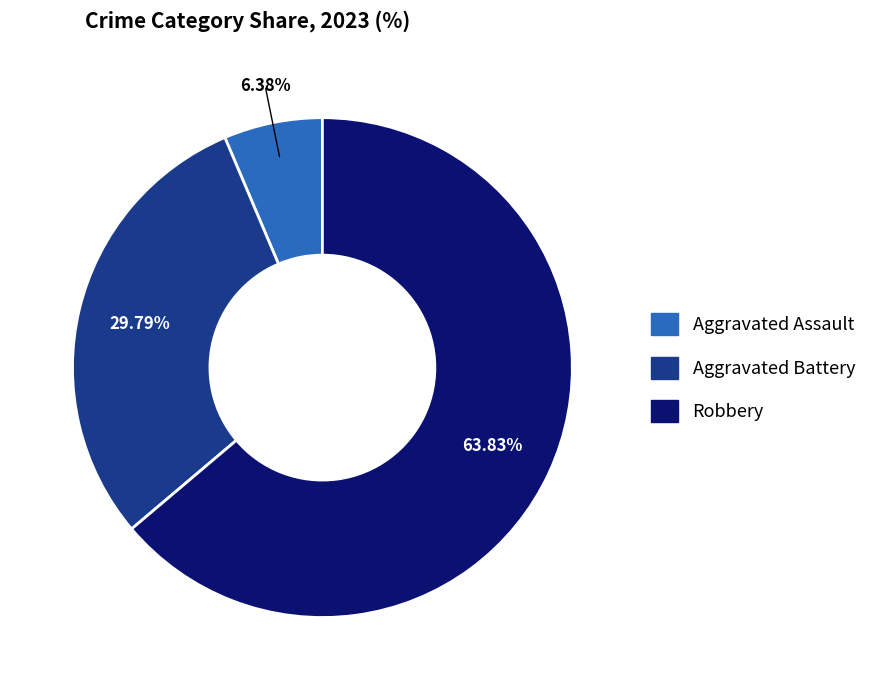

Combined, do Robbery and Aggravated Assault account for over 50%?

Yes